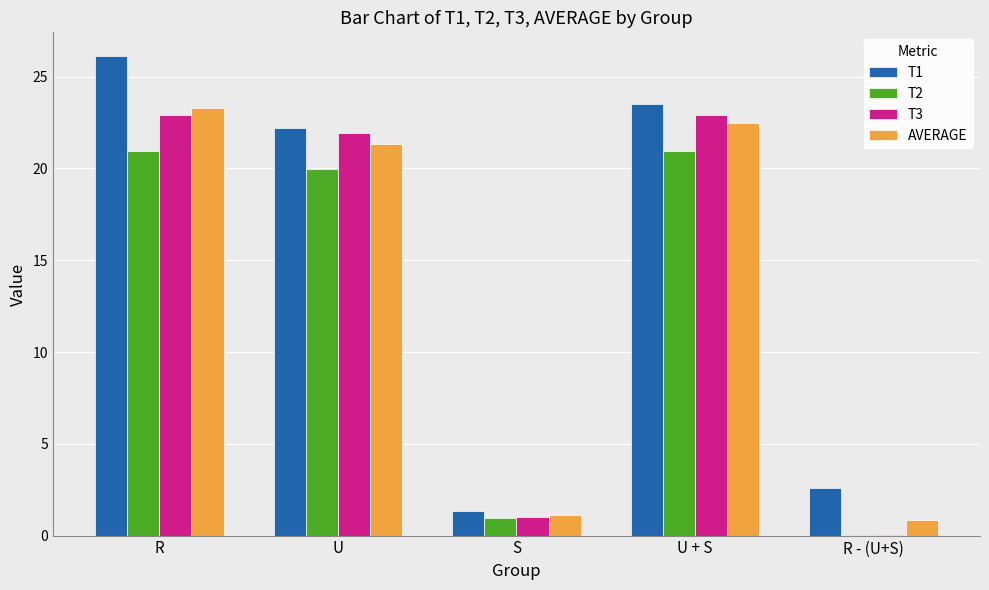

Is it true that T2 equals 9.9 at R?

False